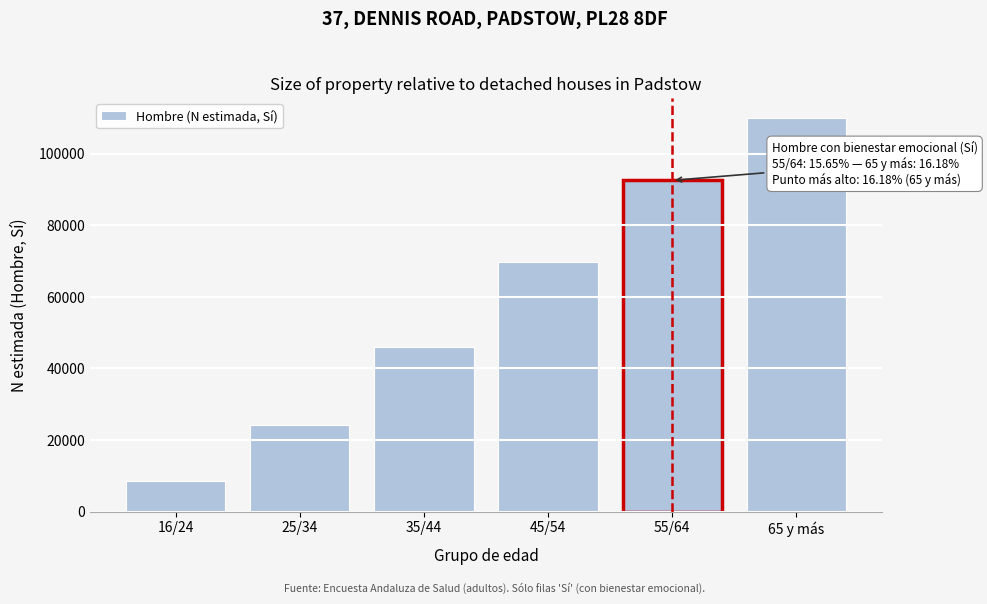

Reading left to right, transcribe all the data shown in this chart.

16/24=8576	25/34=24198	35/44=45940	45/54=69899	55/64=92583	65 y más=110047